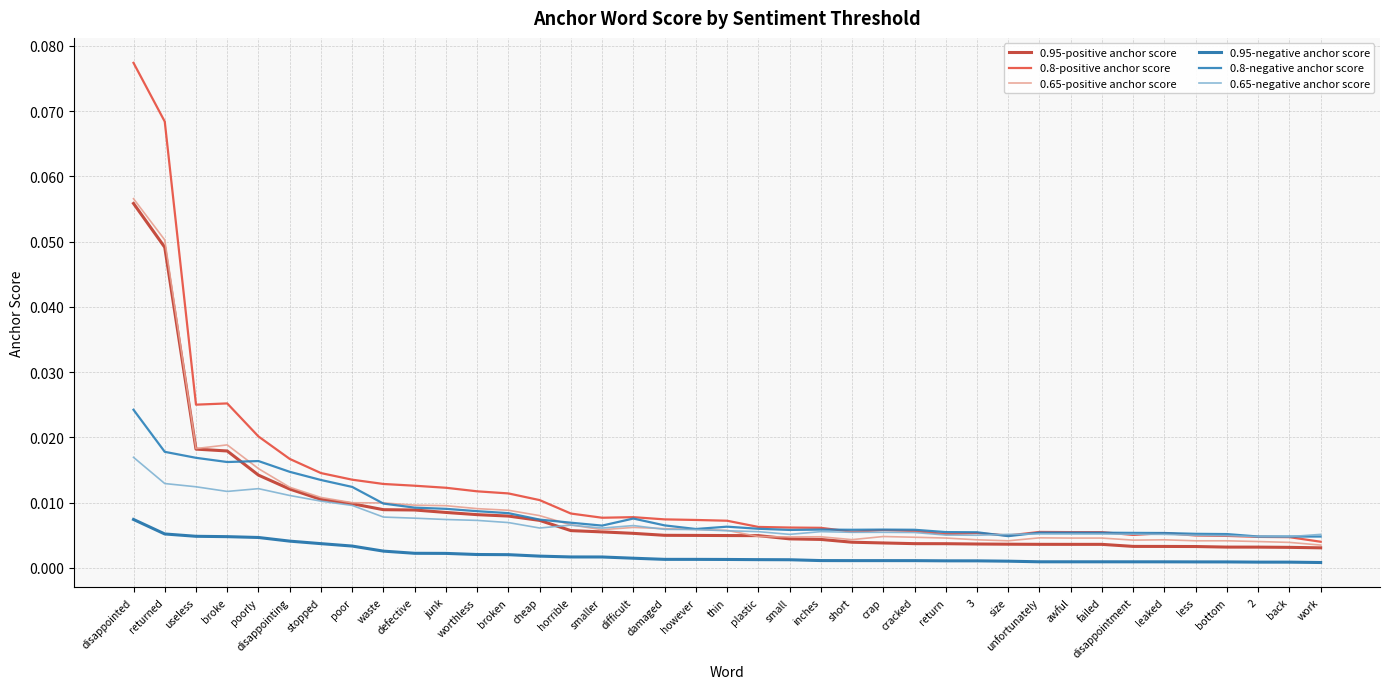

At which category is the sum across all series the highest?

disappointed